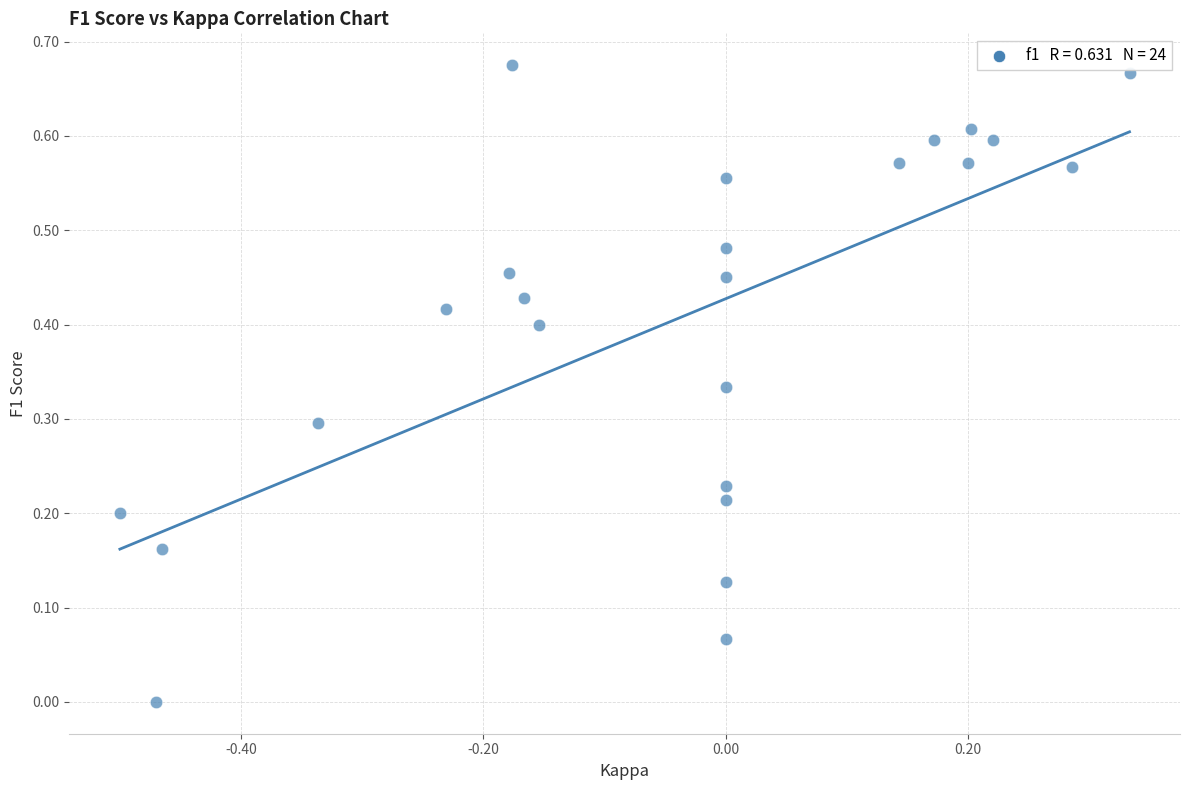

What is the range of X values (max minus min)?

0.8